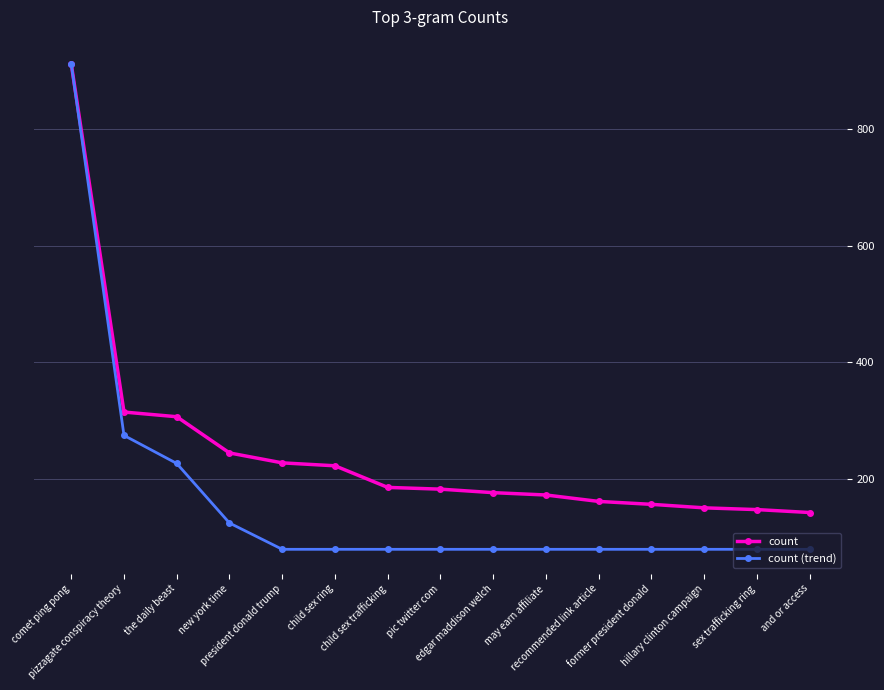

How many distinct data groups are displayed?

2